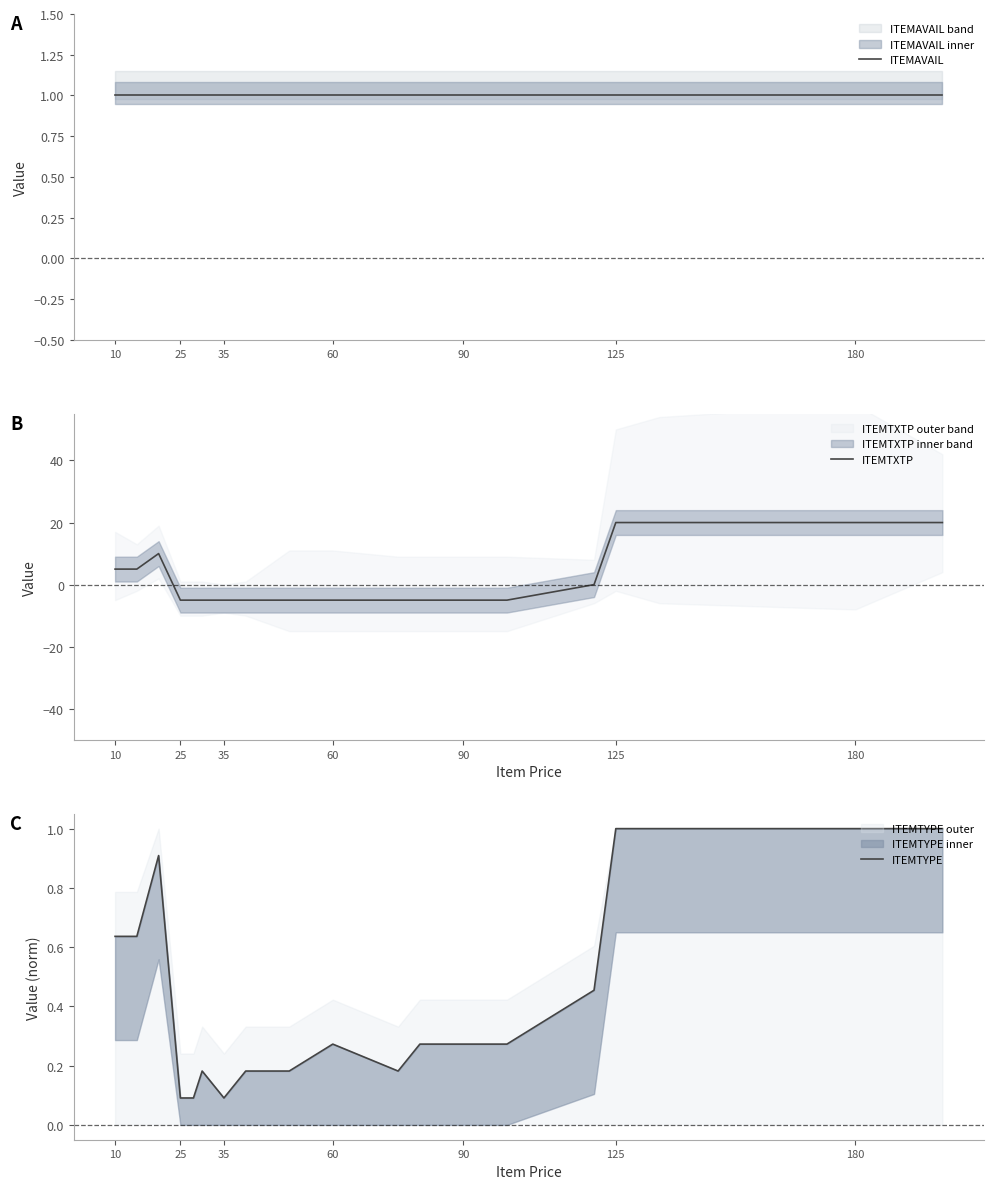

What is the lowest value of the ITEMTXTP series?

-5